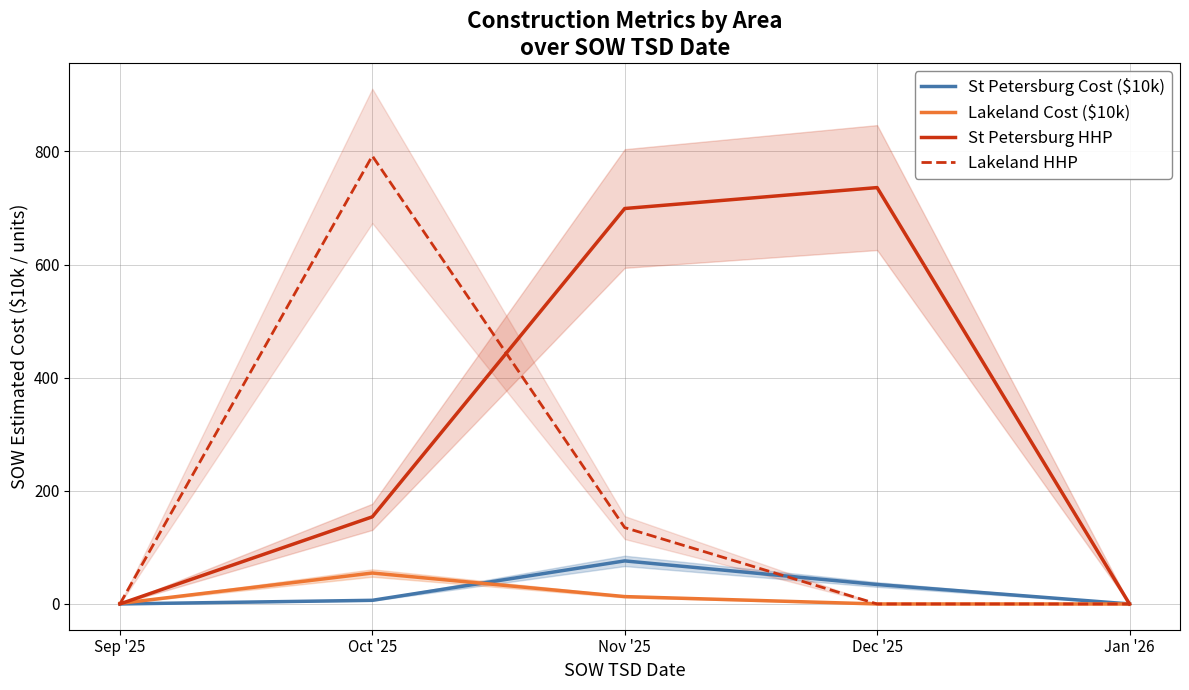

What are all the series names shown in the legend?

St Petersburg Cost ($10k), Lakeland Cost ($10k), St Petersburg HHP, Lakeland HHP